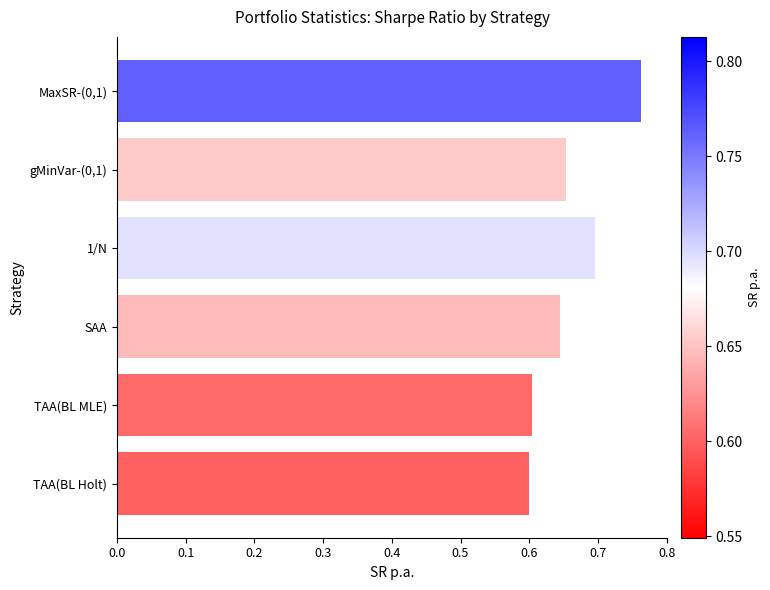

The chart shows a value of 0.2 at TAA(BL MLE). True or false?

False